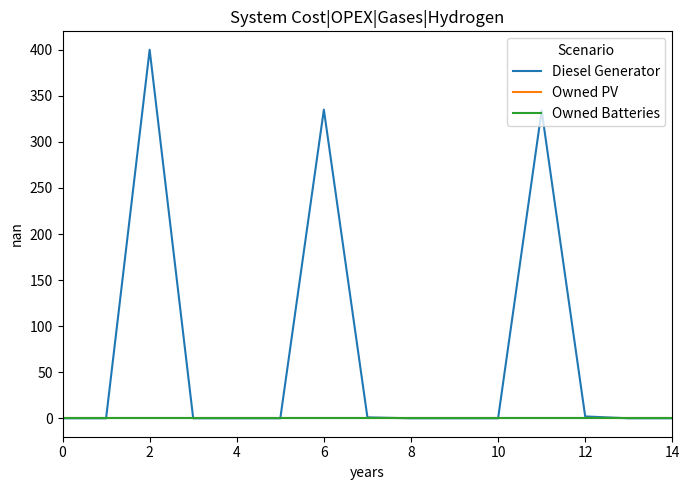

True or false: Owned PV has more than 1 points higher than both neighbors.

False